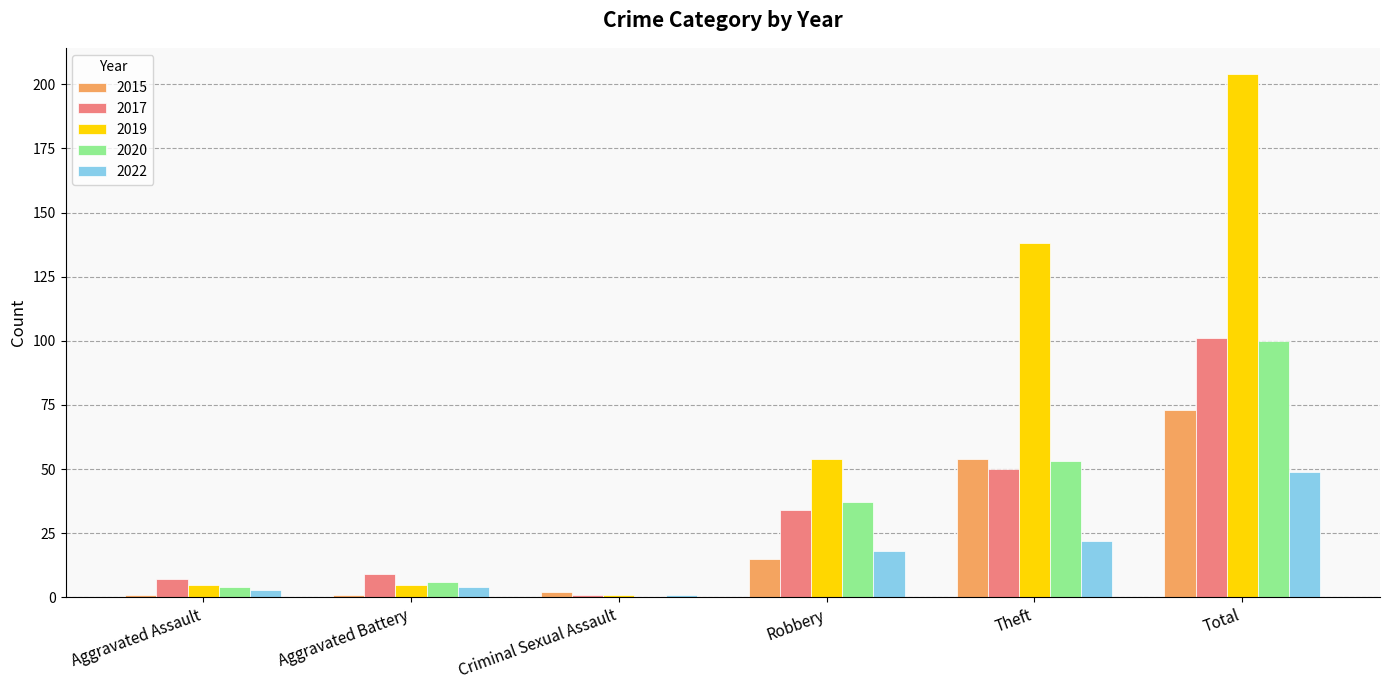

Reading left to right, what are all the values shown in this chart?

2015: 1	1	2	15	54	73
2017: 7	9	1	34	50	101
2019: 5	5	1	54	138	204
2020: 4	6	0	37	53	100
2022: 3	4	1	18	22	49